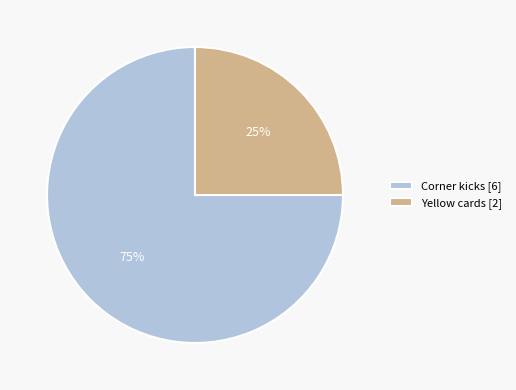

Does Yellow cards account for over 50% of the chart?

No